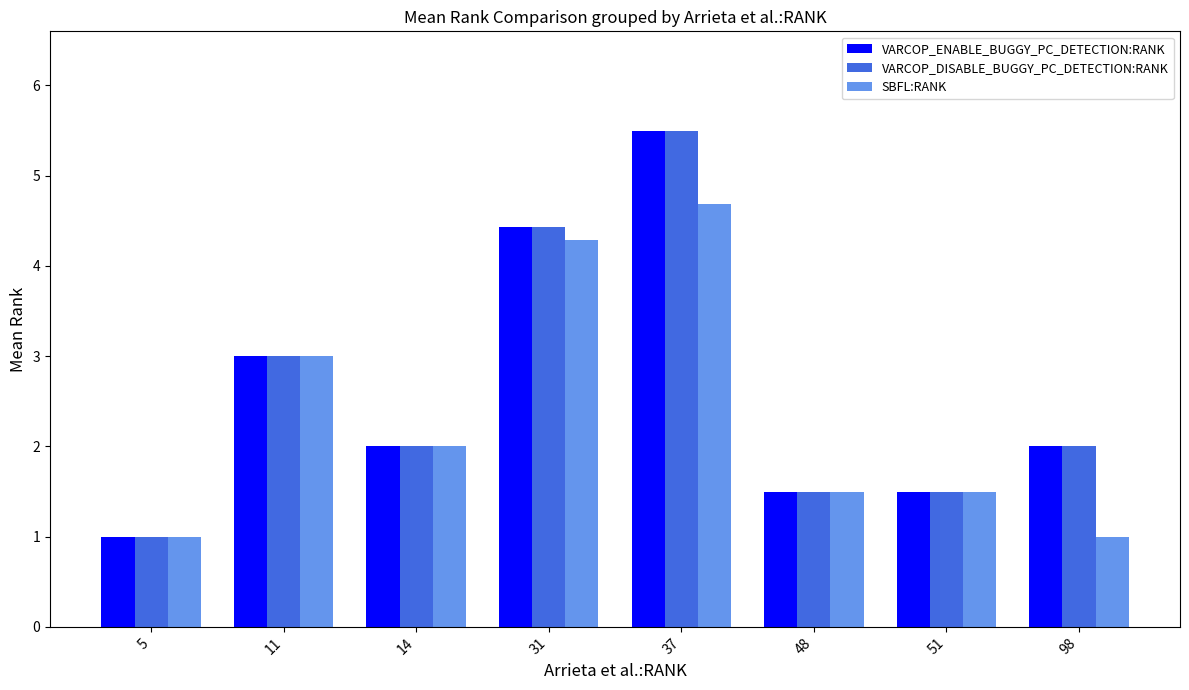

At which category does the chart reach its peak across all series?

37